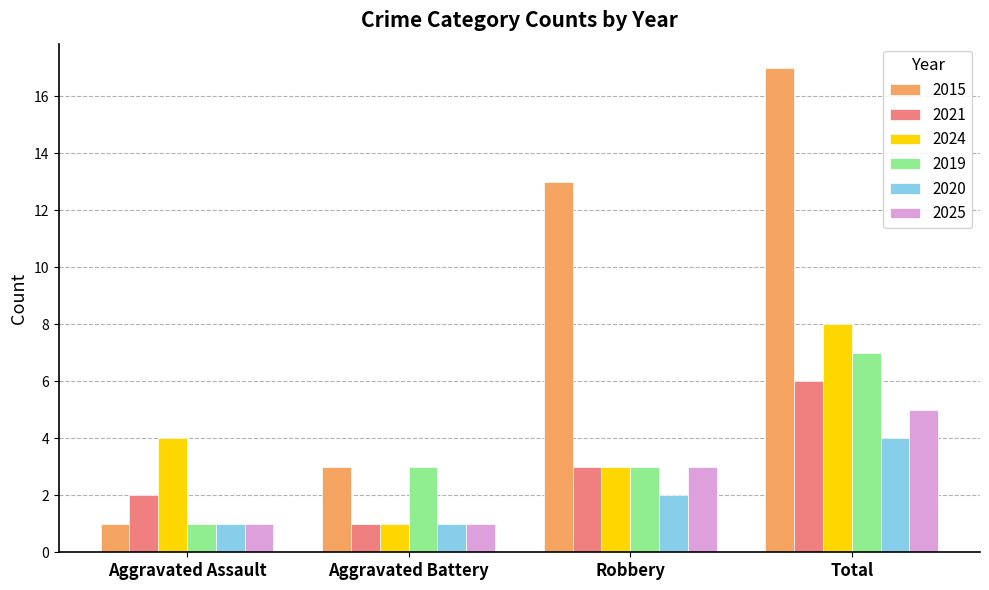

Read the 2020 value at Aggravated Assault.

1